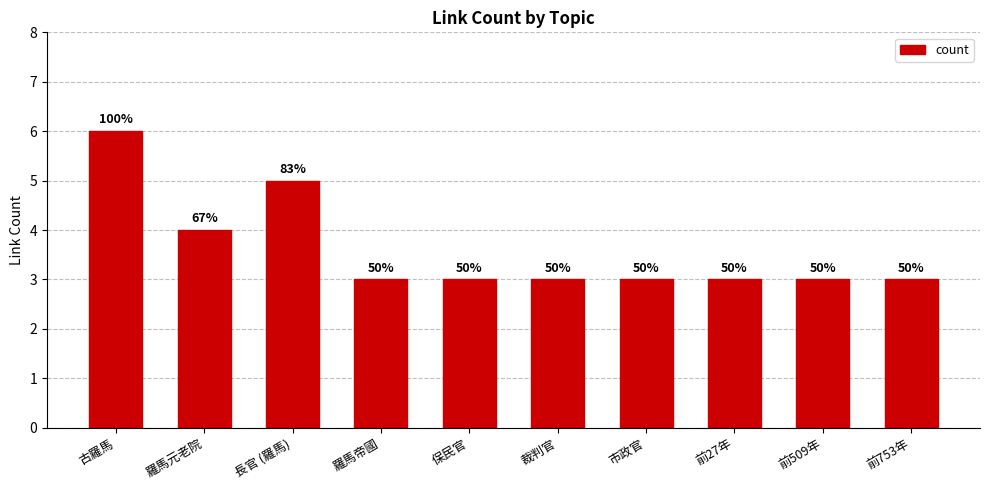

Reading left to right, what are all the values shown in this chart?

古羅馬=6	羅馬元老院=4	長官 (羅馬)=5	羅馬帝國=3	保民官=3	裁判官=3	市政官=3	前27年=3	前509年=3	前753年=3